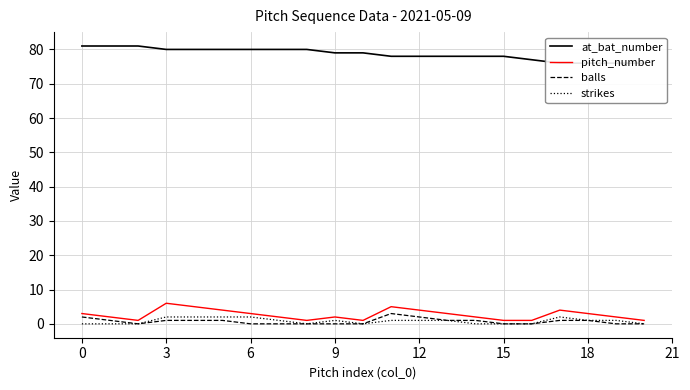

True or false: balls has a value of -1 at 10.

False